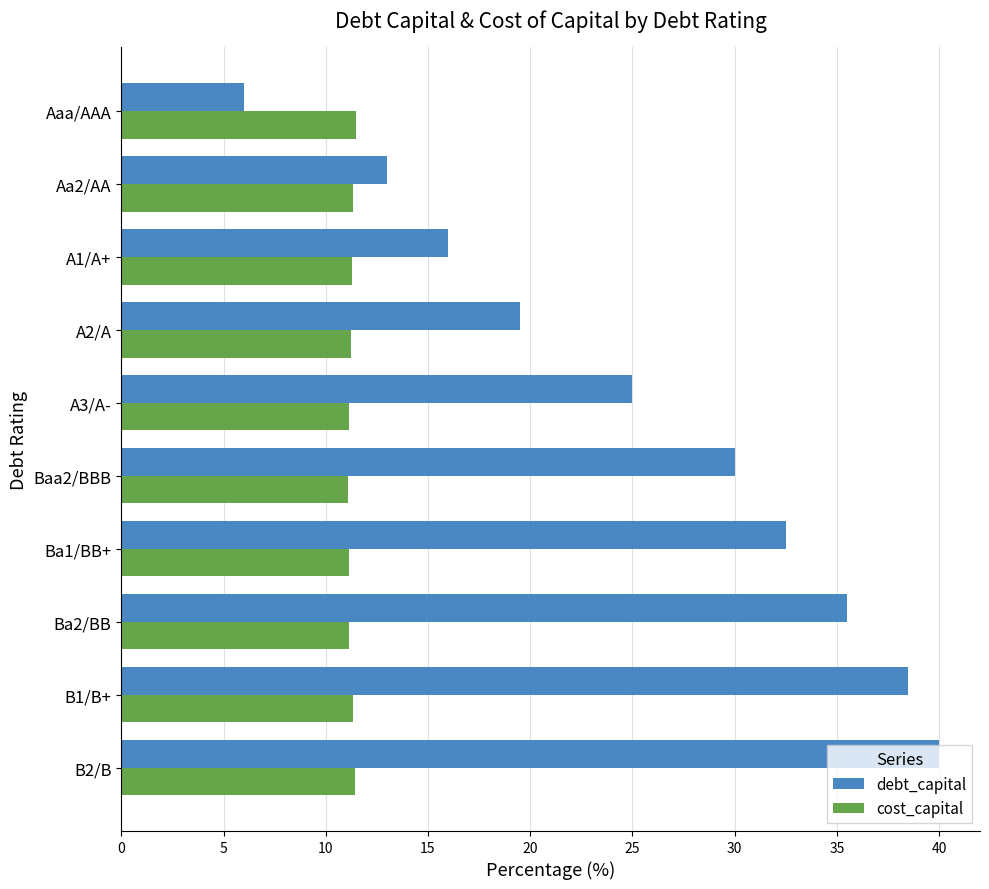

What is the sum of the cost_capital values at Baa2/BBB and B2/B?

22.5